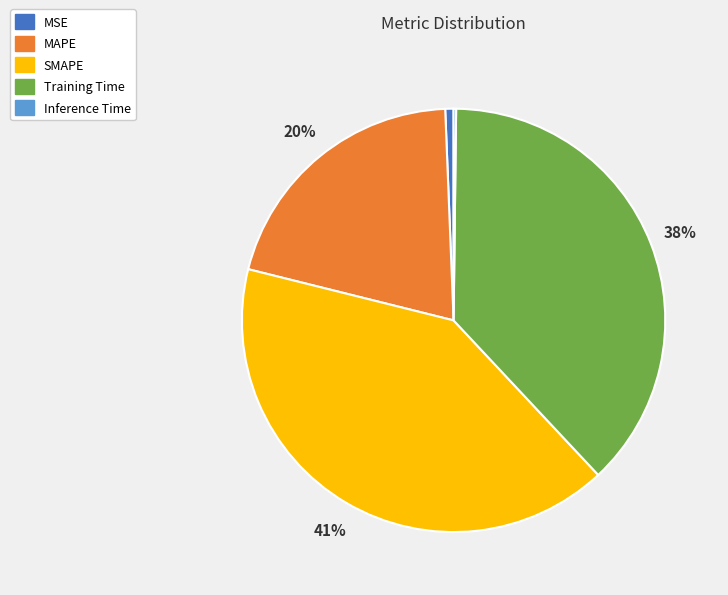

What is the ratio of the value at SMAPE to the value at MAPE?

2.0